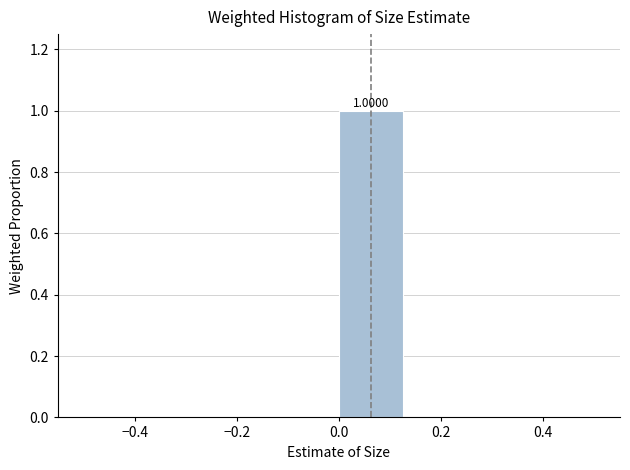

Over which range of the x-axis is the bar tallest?

0.000 to 0.125